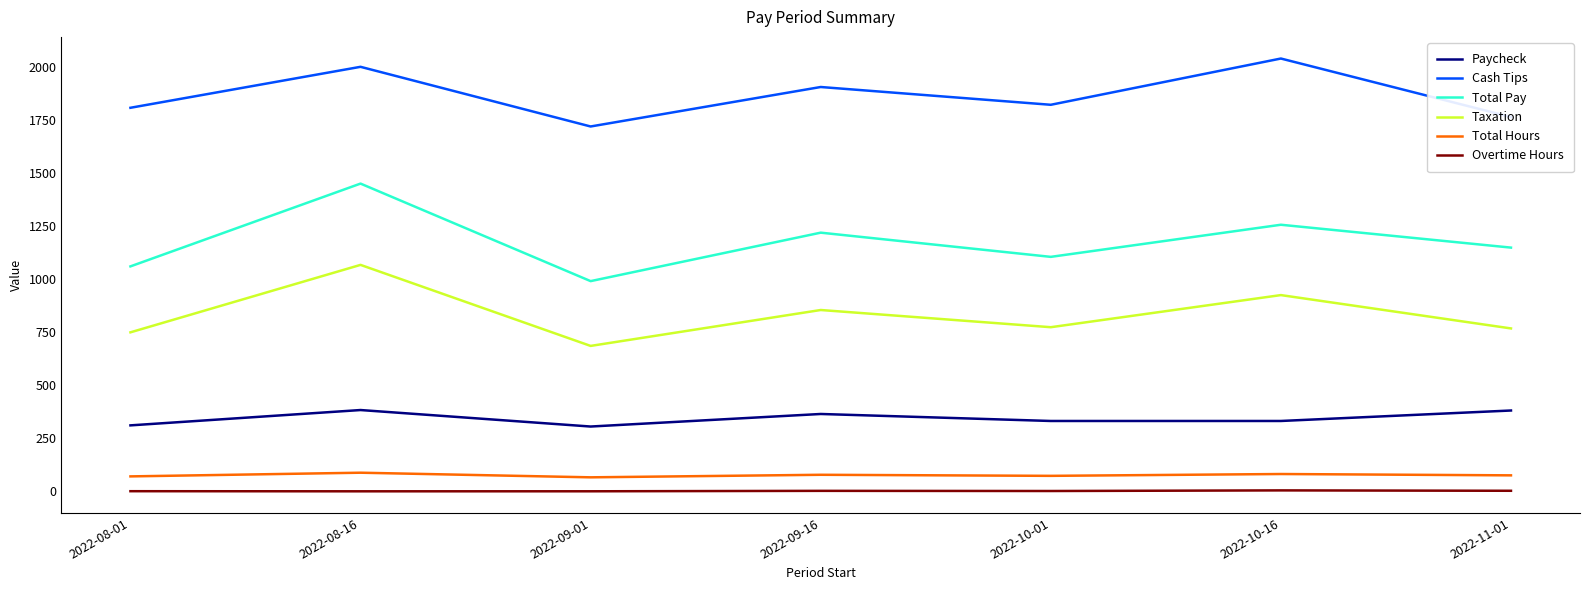

Which series has the largest range (max minus min)?

Total Pay